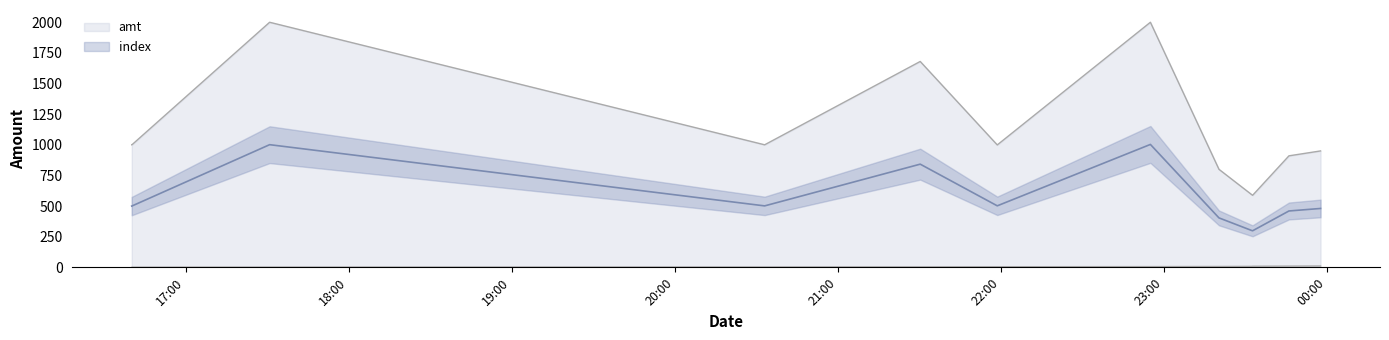

Which series changed the most between 2023-09-05 23:32:14 and 2023-09-05 23:32:40?

amt